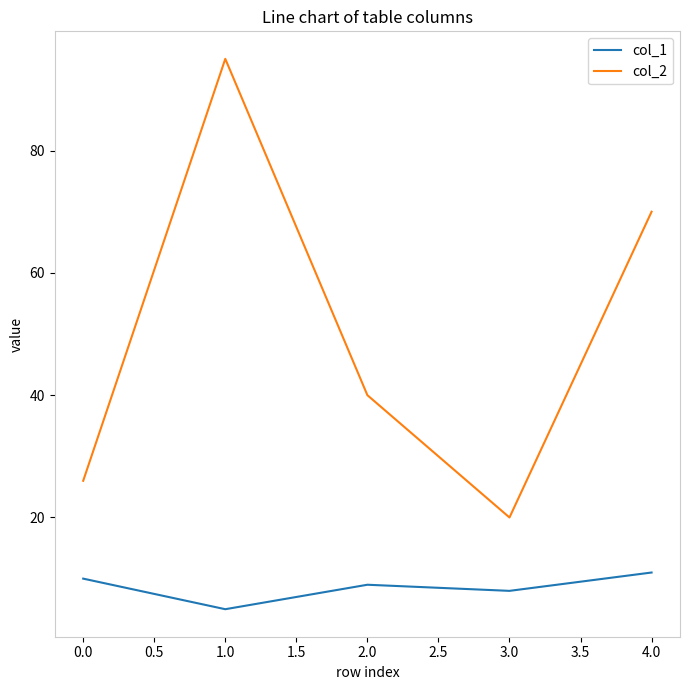

What is the difference between the maximum and minimum values in the col_1 series?

6